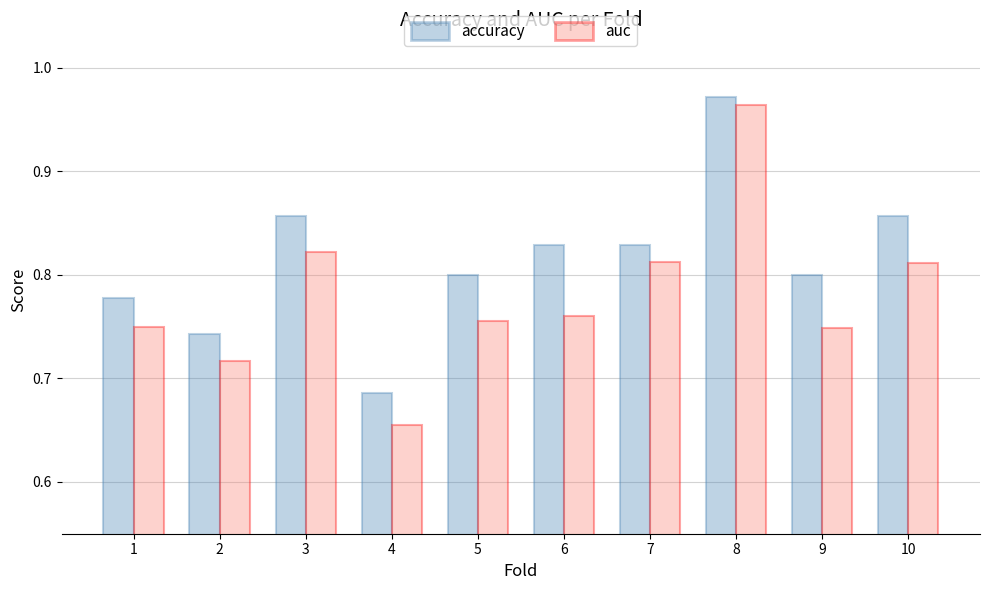

Which label corresponds to the smallest value in the chart?

4